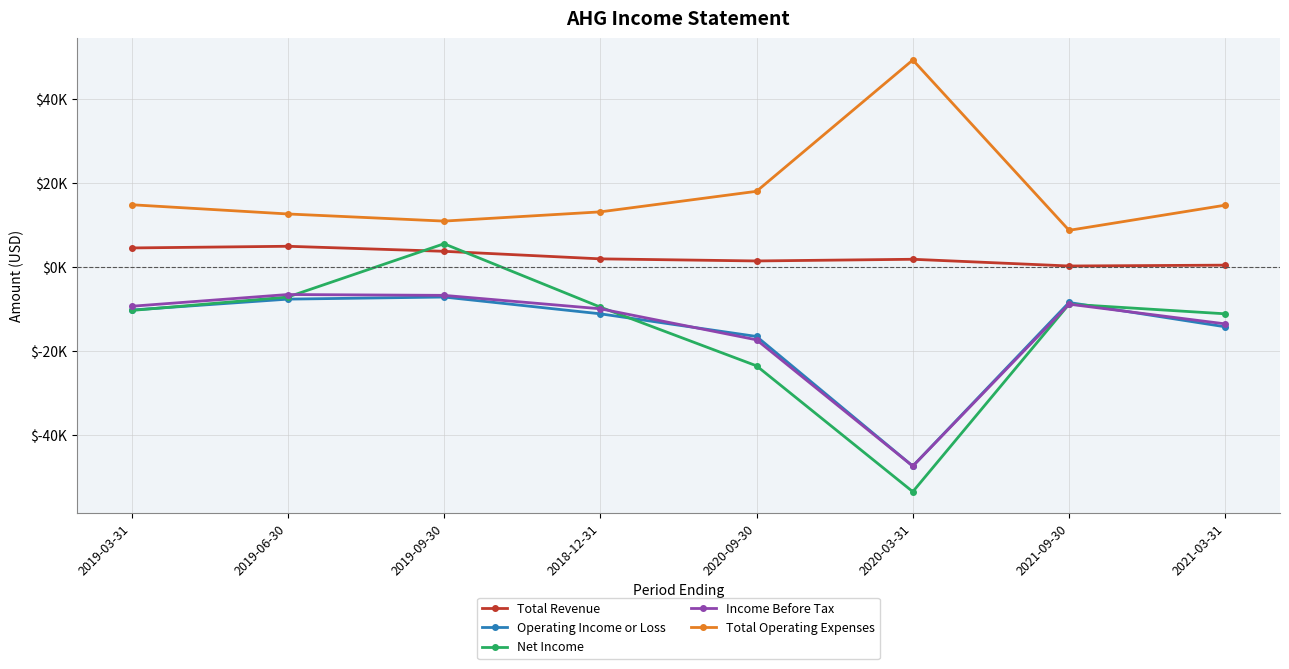

Which has a higher value, 2021-09-30 or 2021-03-31?

2021-03-31